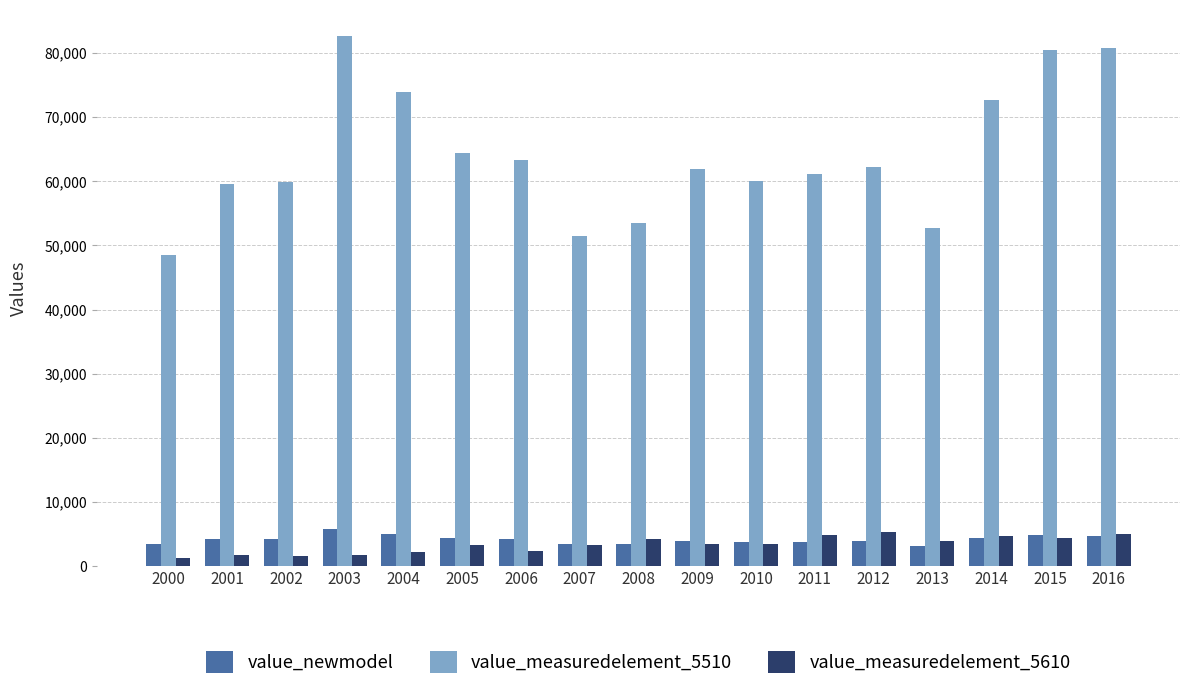

What is the difference between the value_measuredelement_5510 values at 2016 and 2012?

18654.0